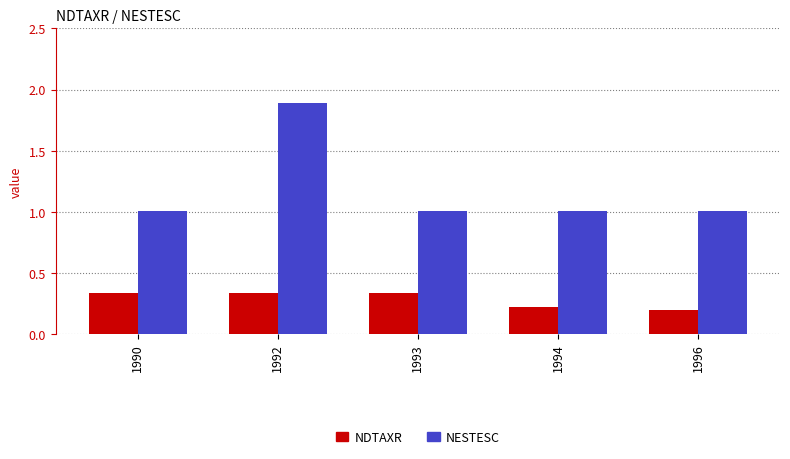

Which category has the highest value across all series?

1992